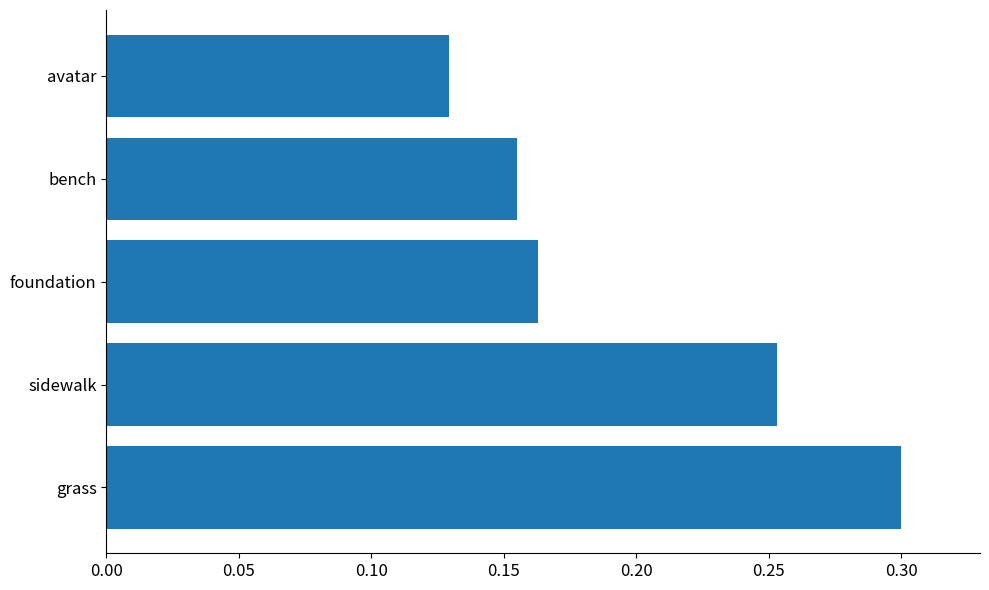

Which has a higher value, grass or sidewalk?

grass